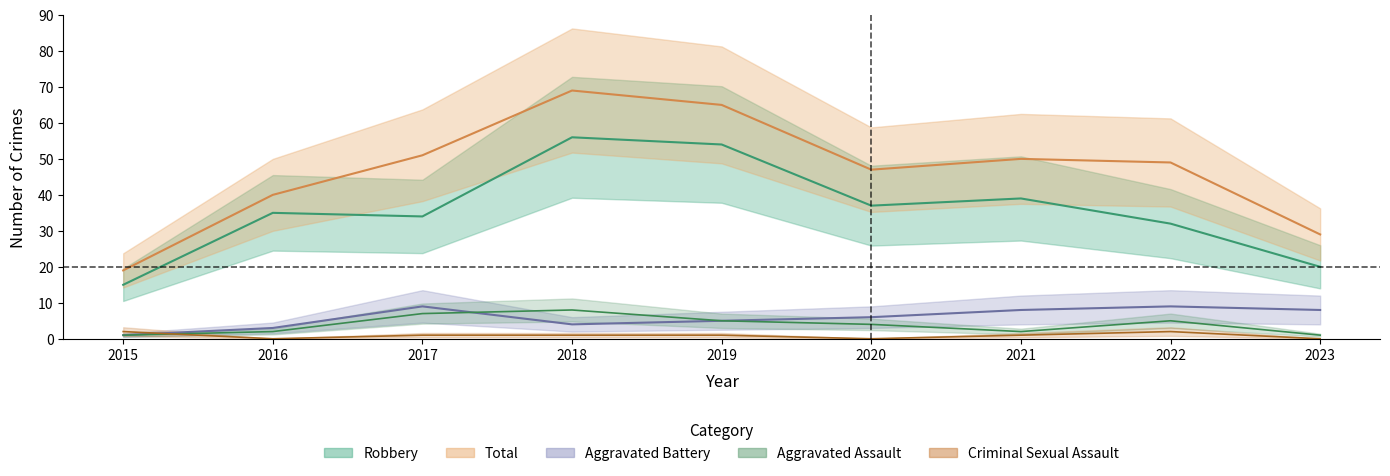

How many lines are shown in the chart?

5